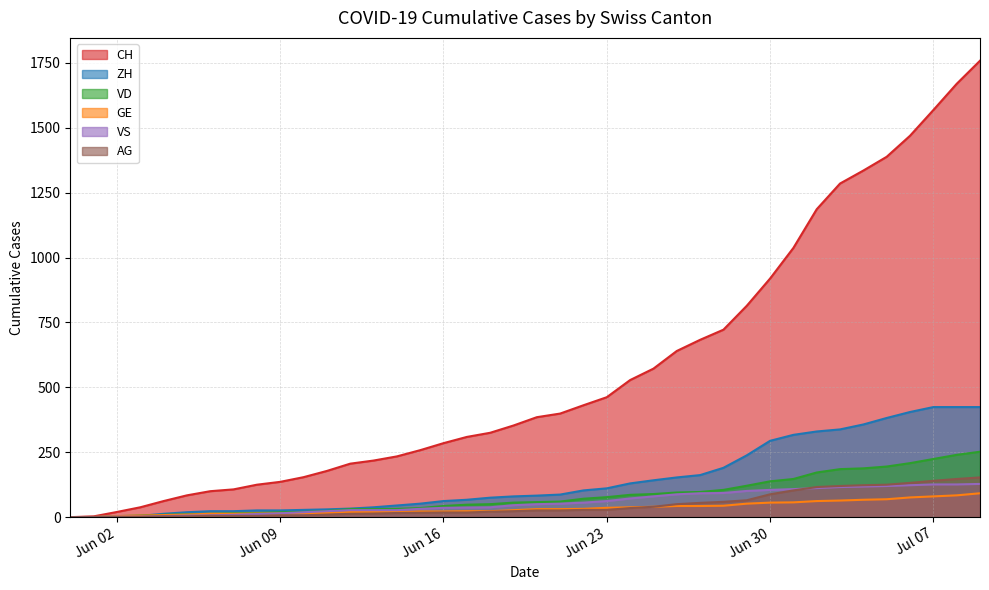

What is the highest value of the AG series?

153